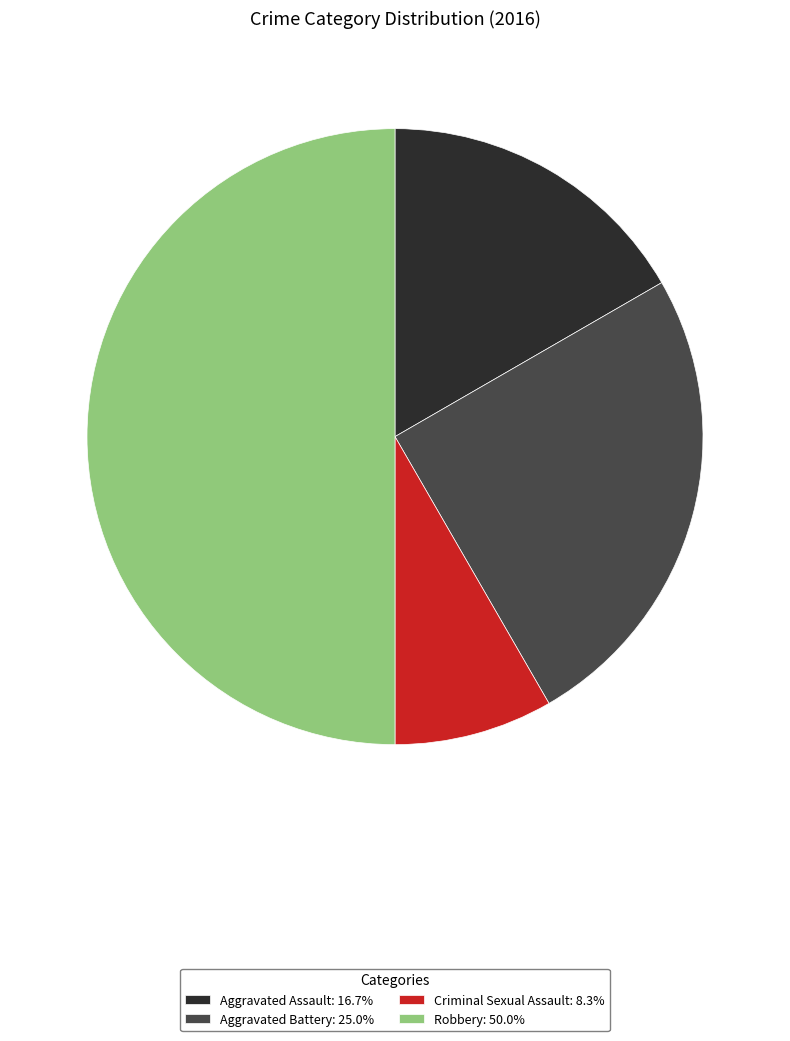

Rank the categories by value from highest to lowest.

Robbery, Aggravated Battery, Aggravated Assault, Criminal Sexual Assault